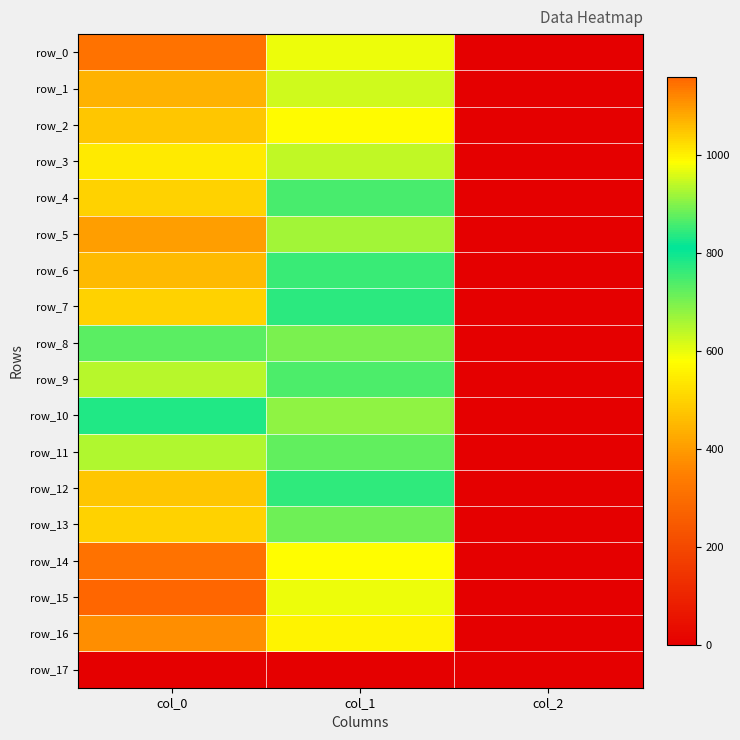

What is the sum of the row_9 values at col_0 and col_2?

938.7